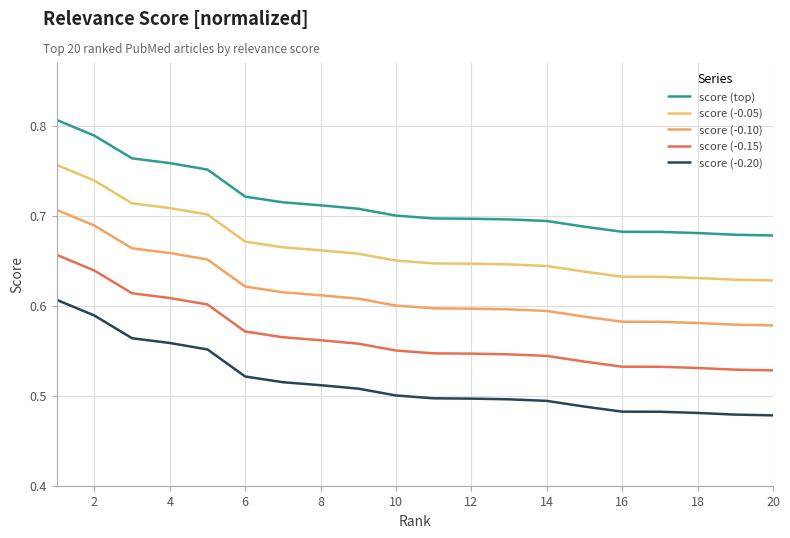

True or false: score (top) and score (-0.10) cross at least once.

False